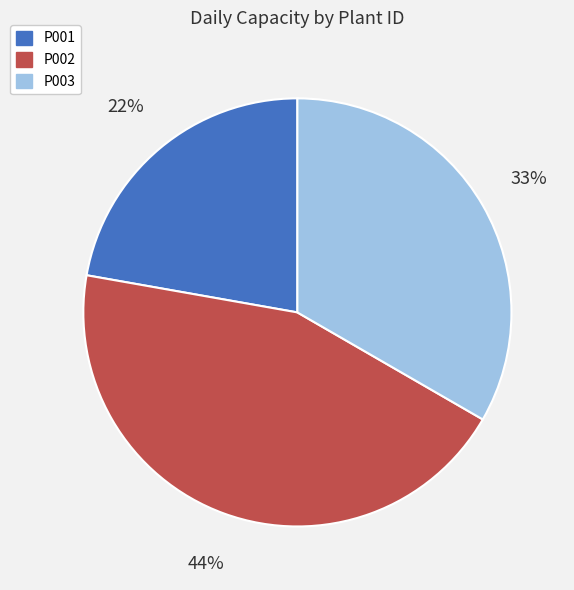

Which category has the biggest portion of the pie?

P002